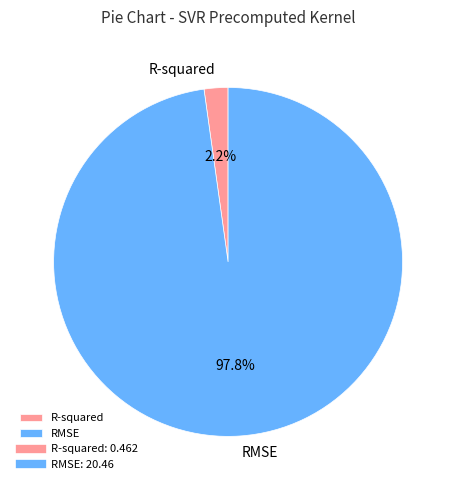

The RMSE slice represents 85% of the pie. True or false?

False